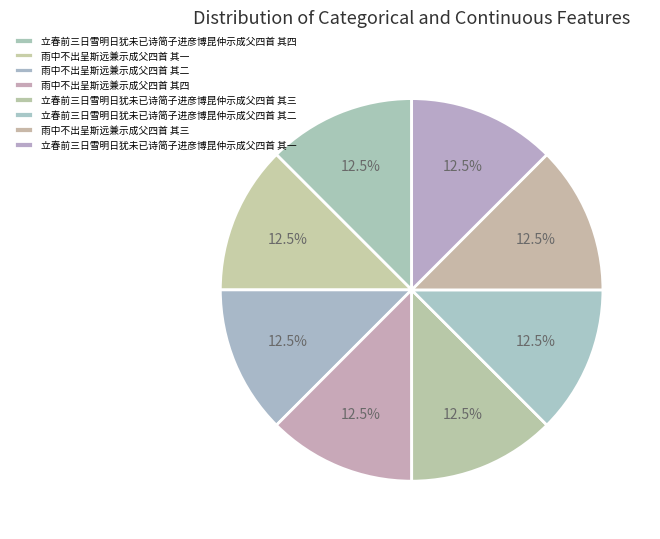

To the nearest percent, what portion does 立春前三日雪明日犹未已诗简子进彦博昆仲示成父四首 其一 represent?

12%